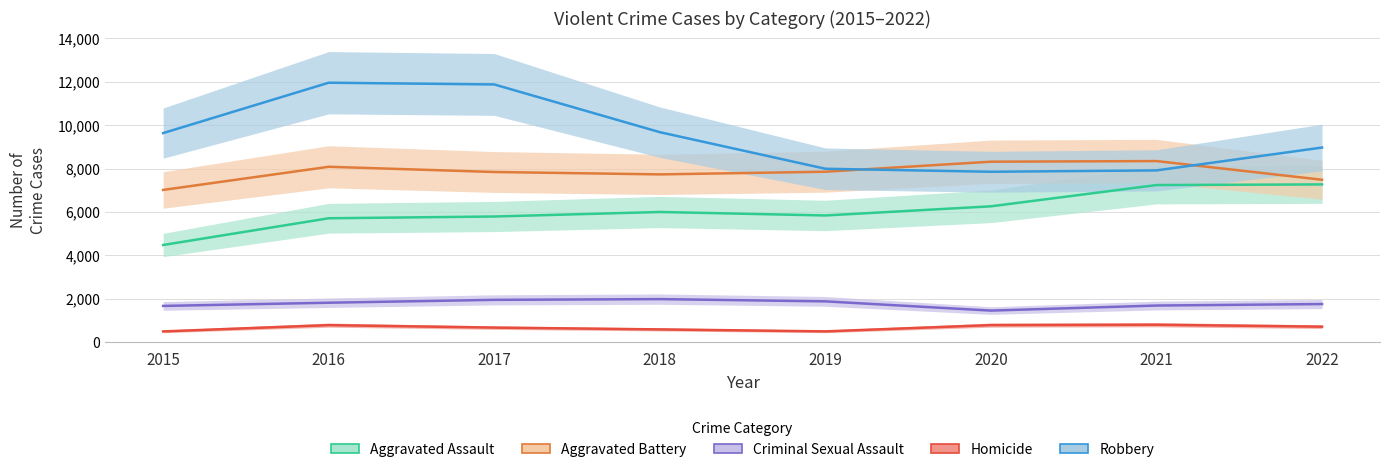

Which series changed the most between 2017 and 2018?

Robbery